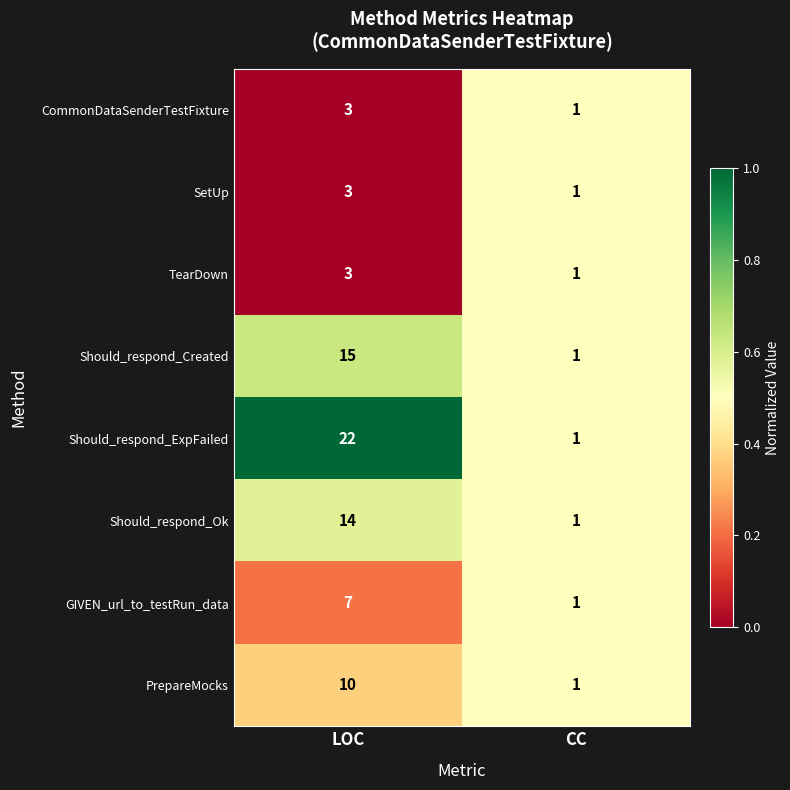

The Should_respond_Ok series shows 14 at LOC. True or false?

True